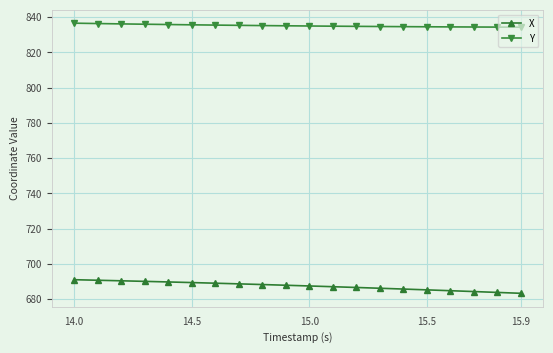

What is the value of the X point at the 16th from the left?

685.2